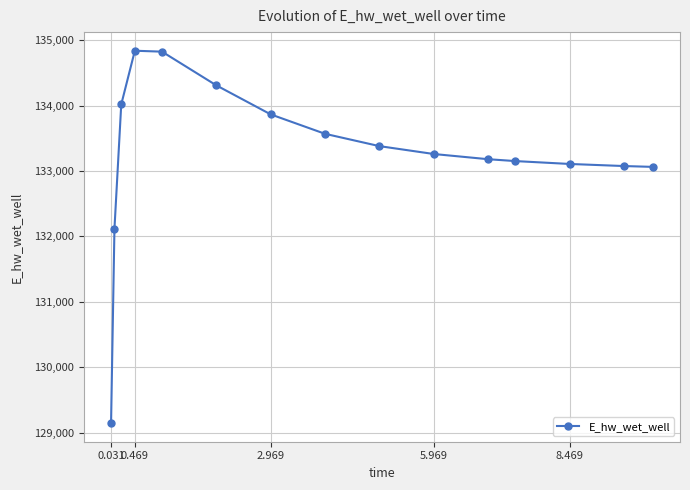

What is the smallest value displayed?

129148.1